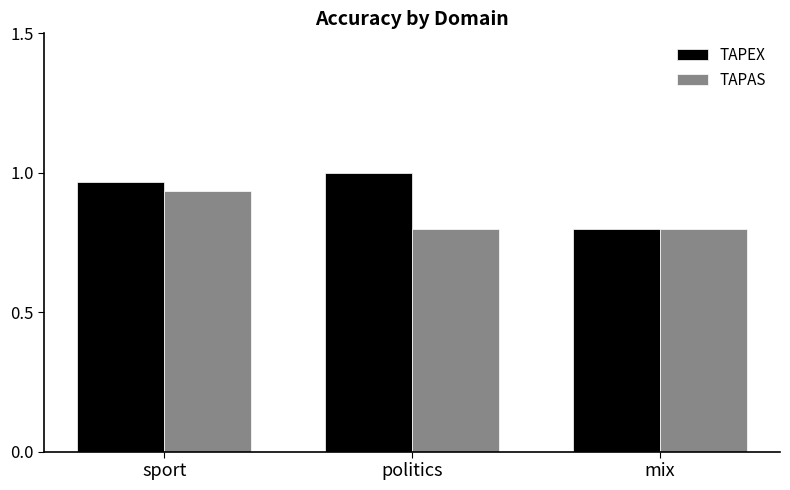

How many bars are there in each group?

2